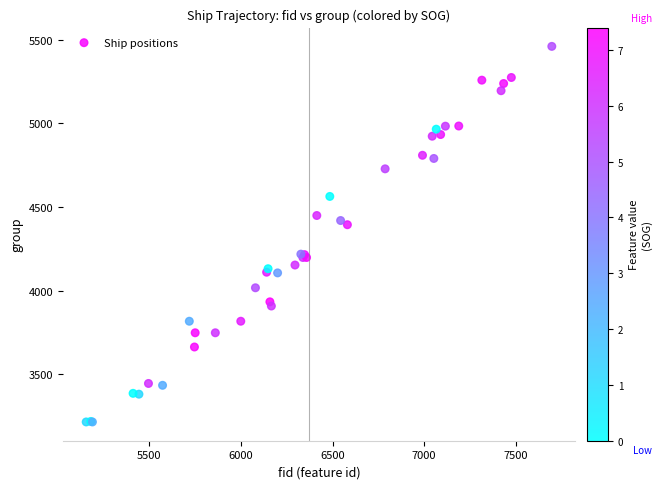

What Y value in the scatter plot is closest to 4337?

4394